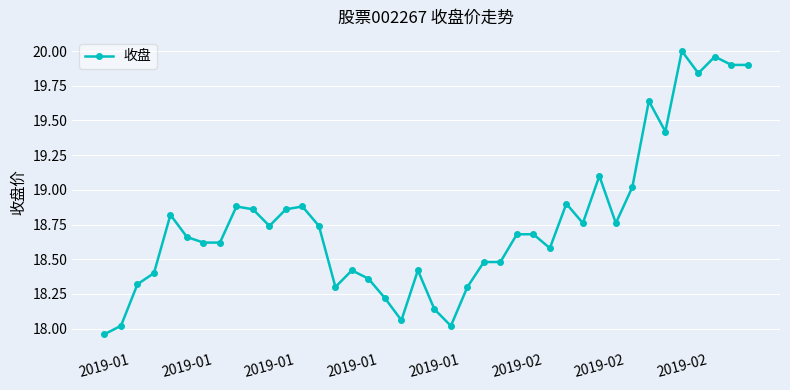

True or false: there are more than 2 points higher than both neighbors.

True